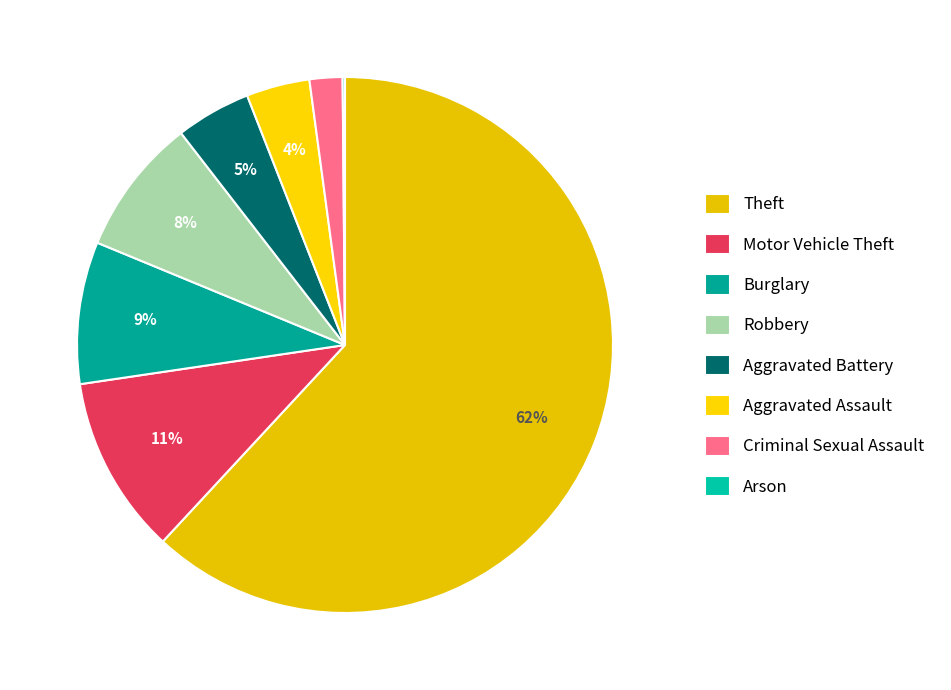

Which category accounts for the majority?

Theft